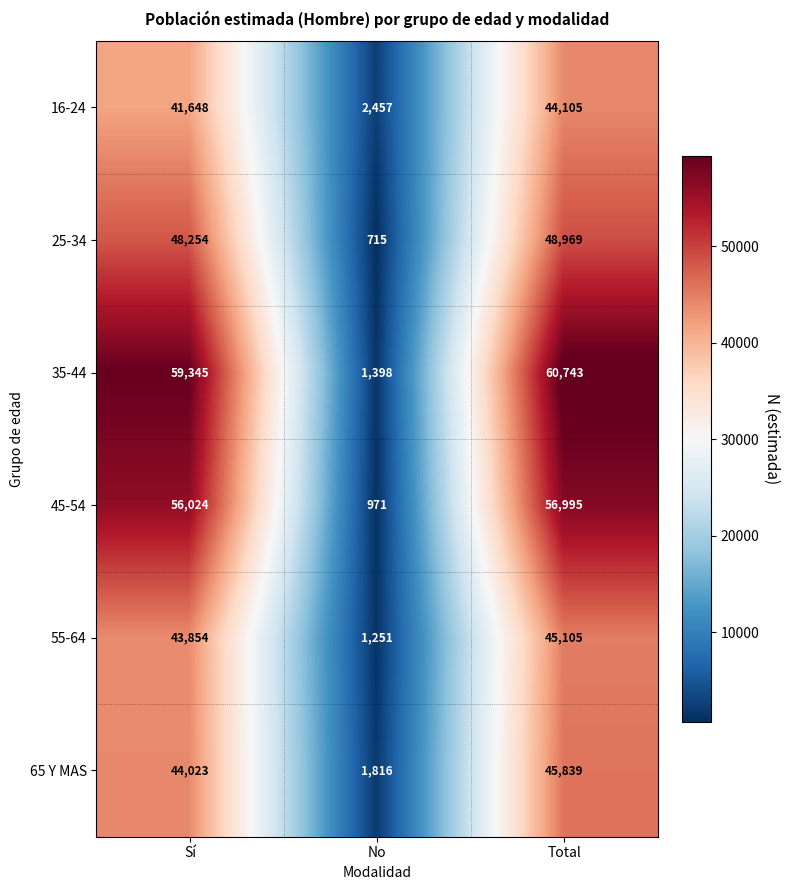

What value does the 25-34 series have at No, to the nearest 50?

700